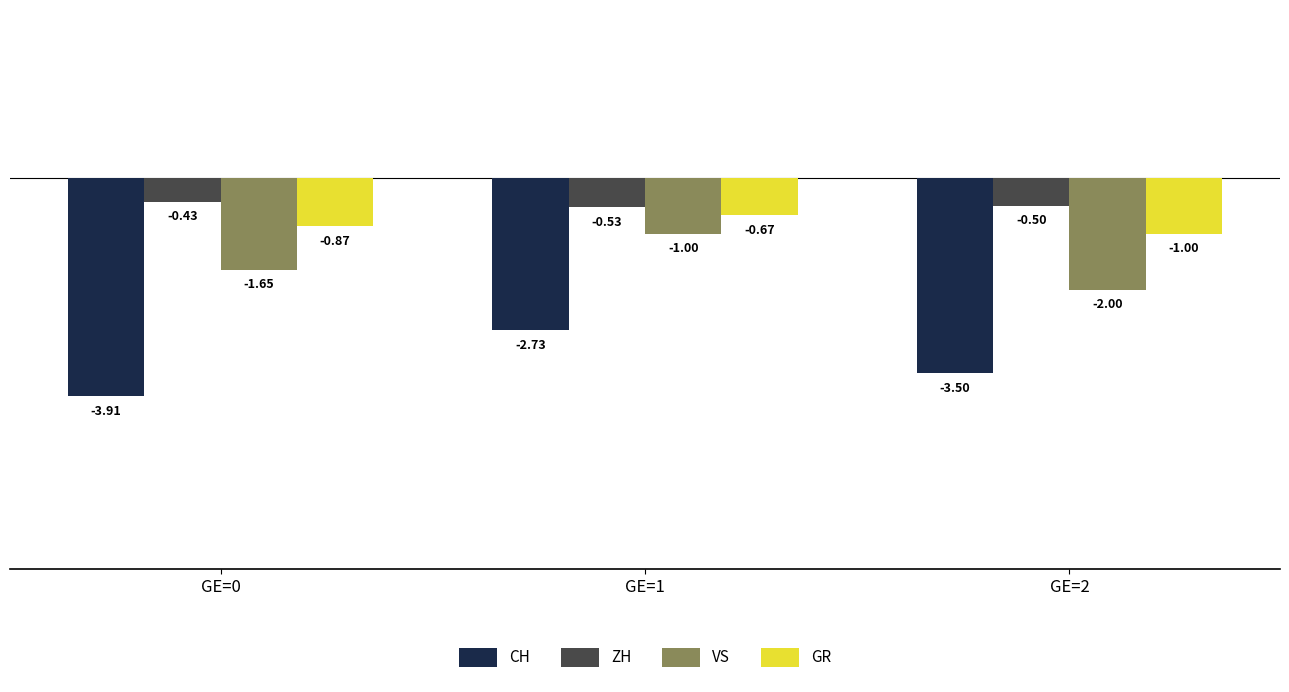

The VS series shows -2.0 at GE=2. True or false?

True